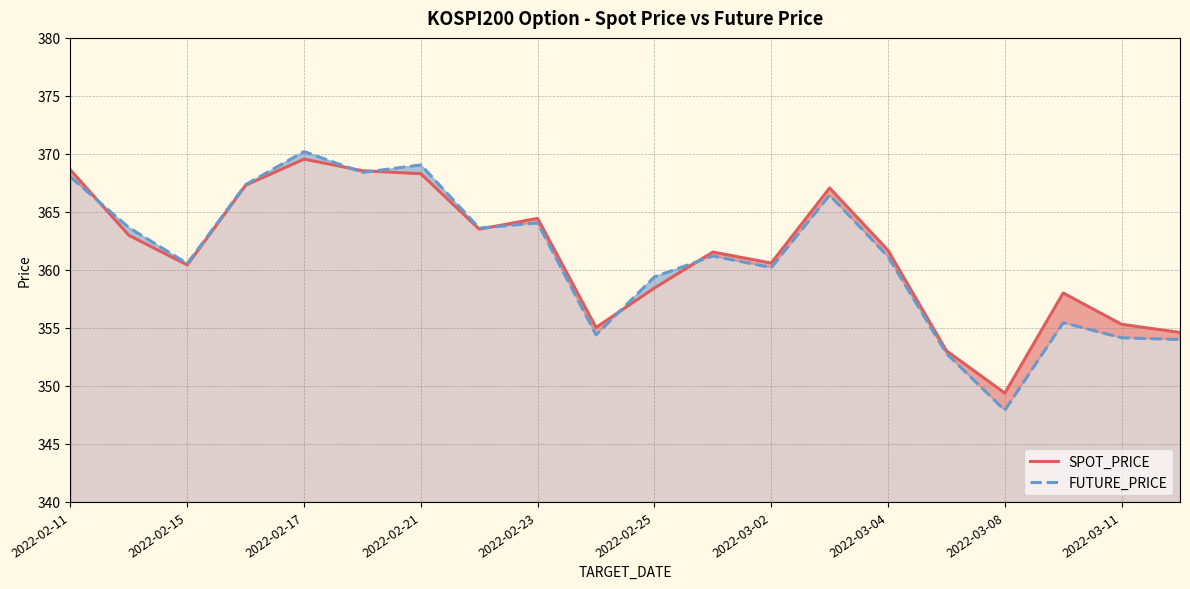

At which label does SPOT_PRICE reach its minimum?

2022-03-08